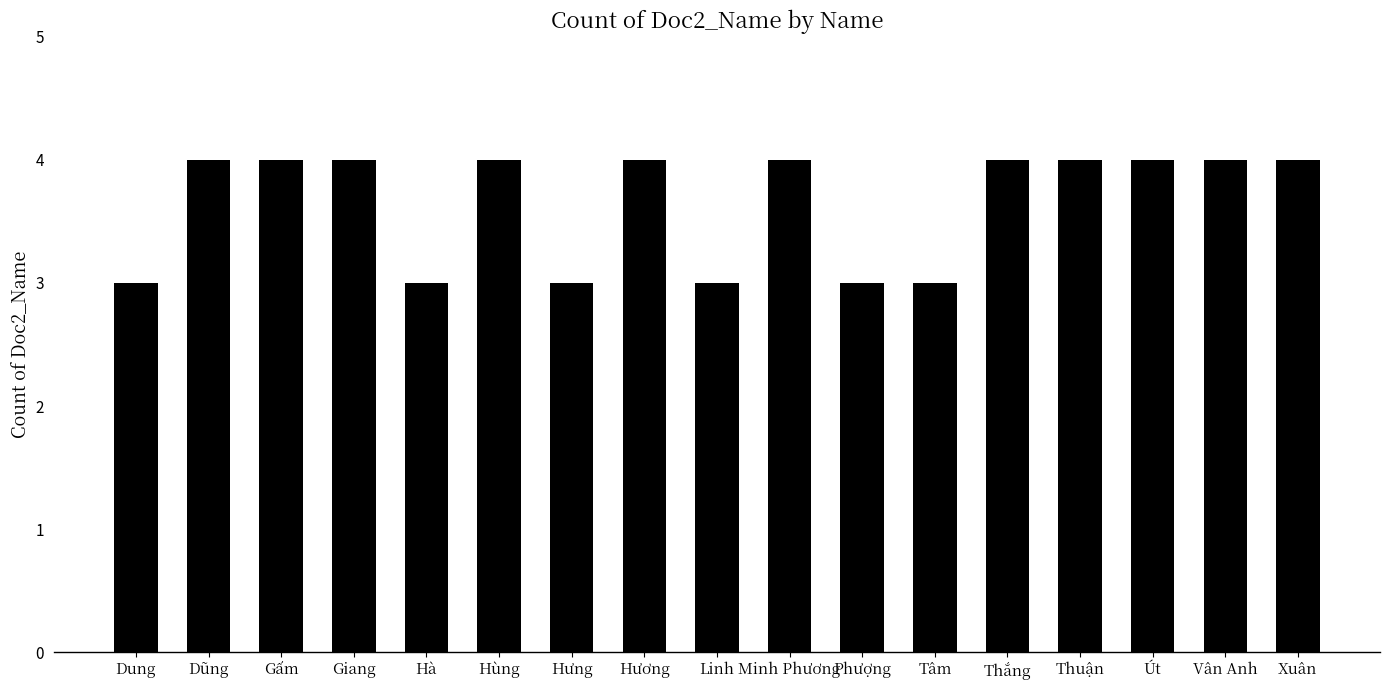

Between Hà and Vân Anh, which is larger?

Vân Anh